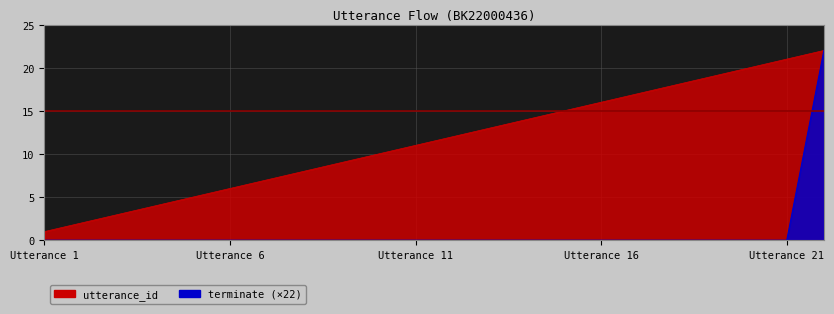

Which category has the lowest value across all series?

Utterance 1